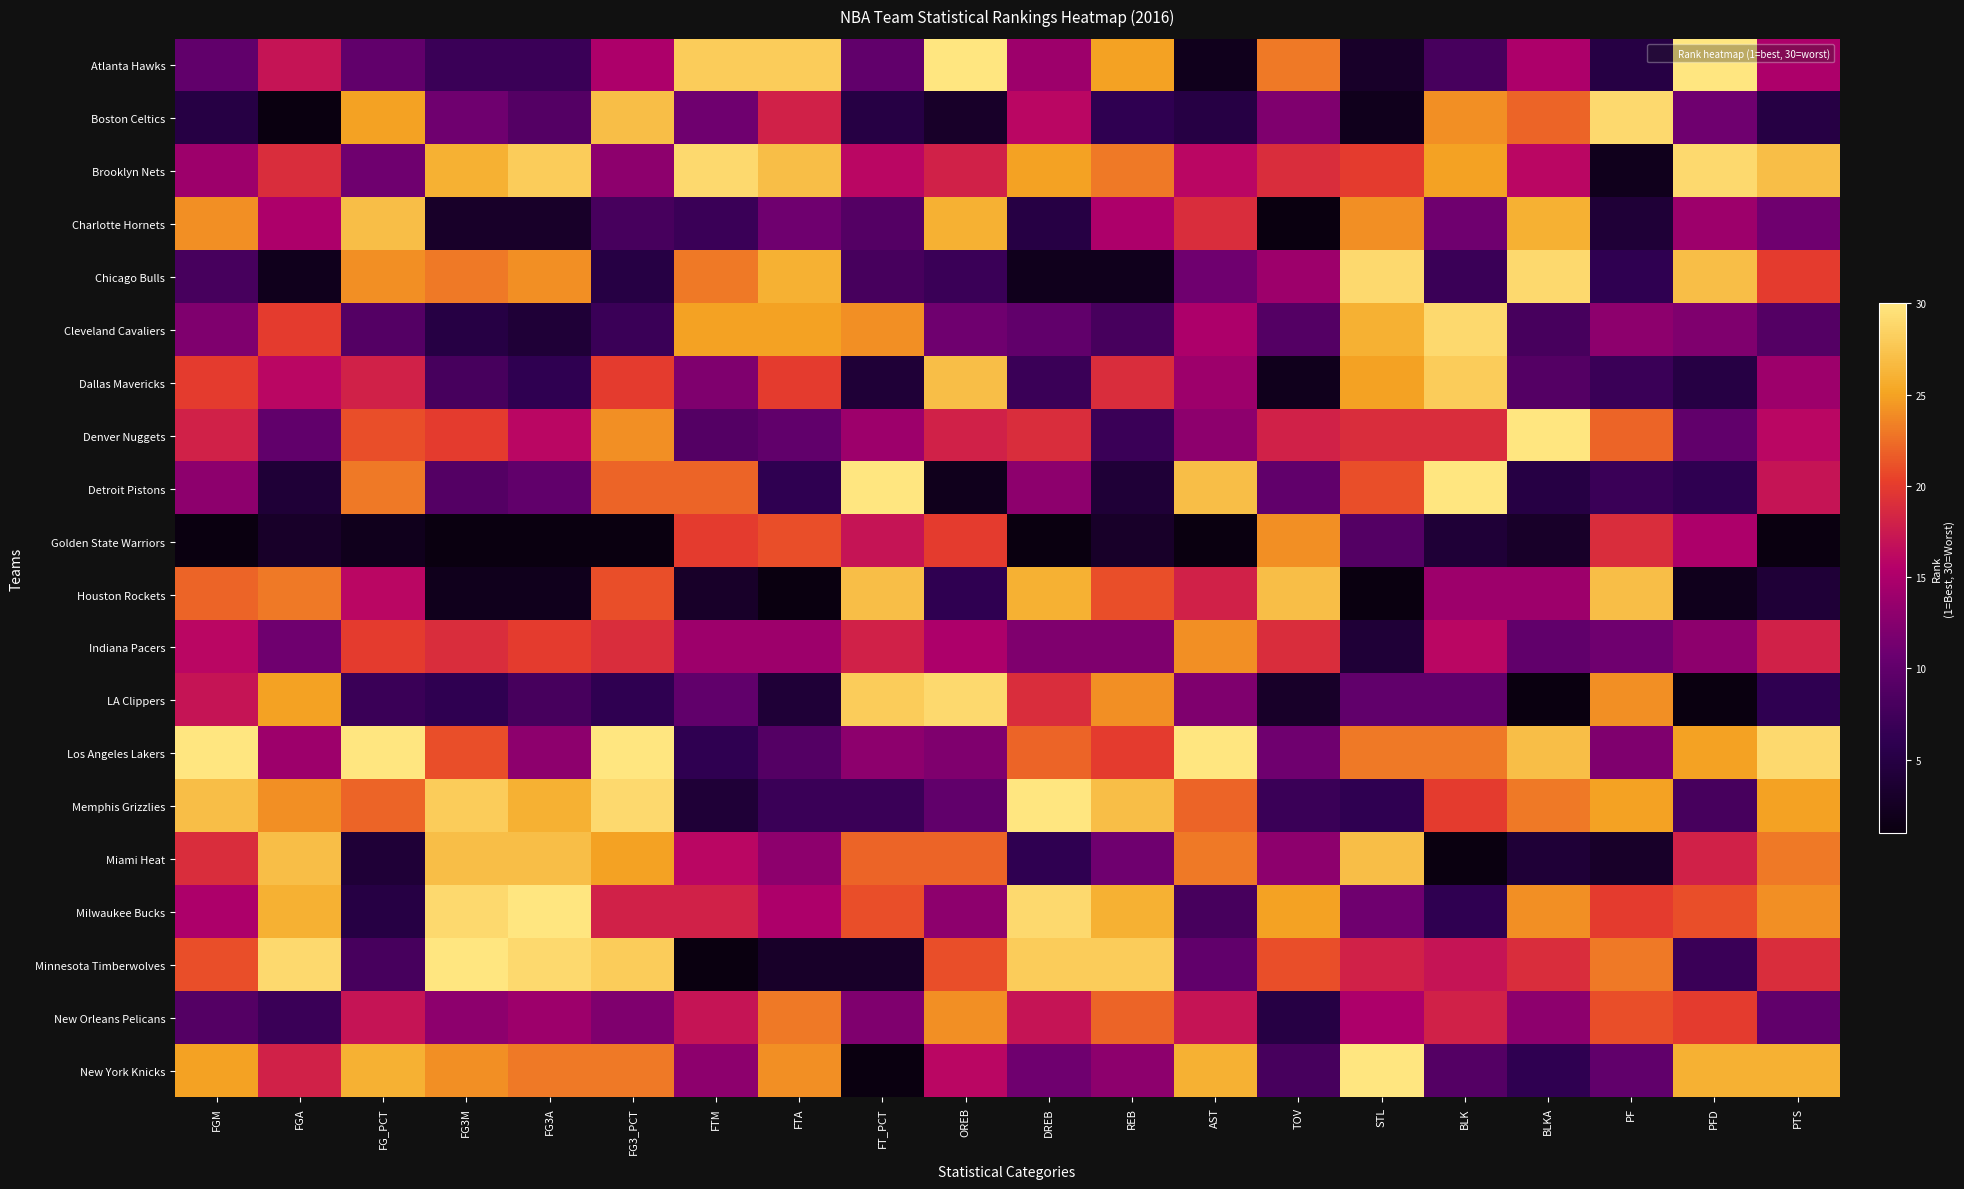

List the series in order of their peak value, lowest first.

Golden State Warriors, Indiana Pacers, New Orleans Pelicans, Charlotte Hornets, Houston Rockets, Miami Heat, Dallas Mavericks, Boston Celtics, Brooklyn Nets, Chicago Bulls, Cleveland Cavaliers, LA Clippers, Atlanta Hawks, Denver Nuggets, Detroit Pistons, Los Angeles Lakers, Memphis Grizzlies, Milwaukee Bucks, Minnesota Timberwolves, New York Knicks